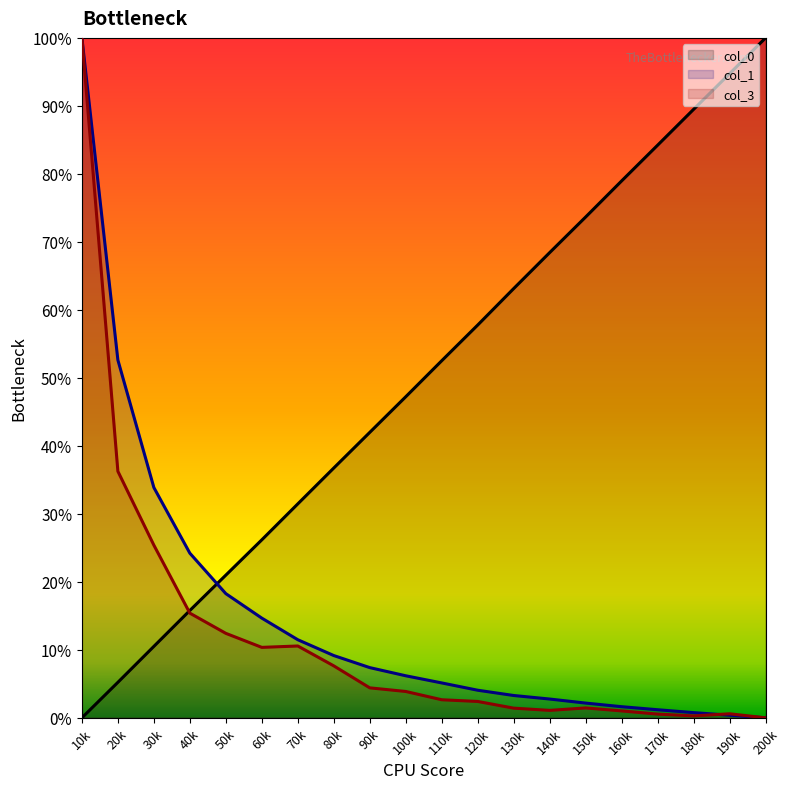

Rank the categories by col_0 value from highest to lowest.

200k, 190k, 180k, 170k, 160k, 150k, 140k, 130k, 120k, 110k, 100k, 90k, 80k, 70k, 60k, 50k, 40k, 30k, 20k, 10k